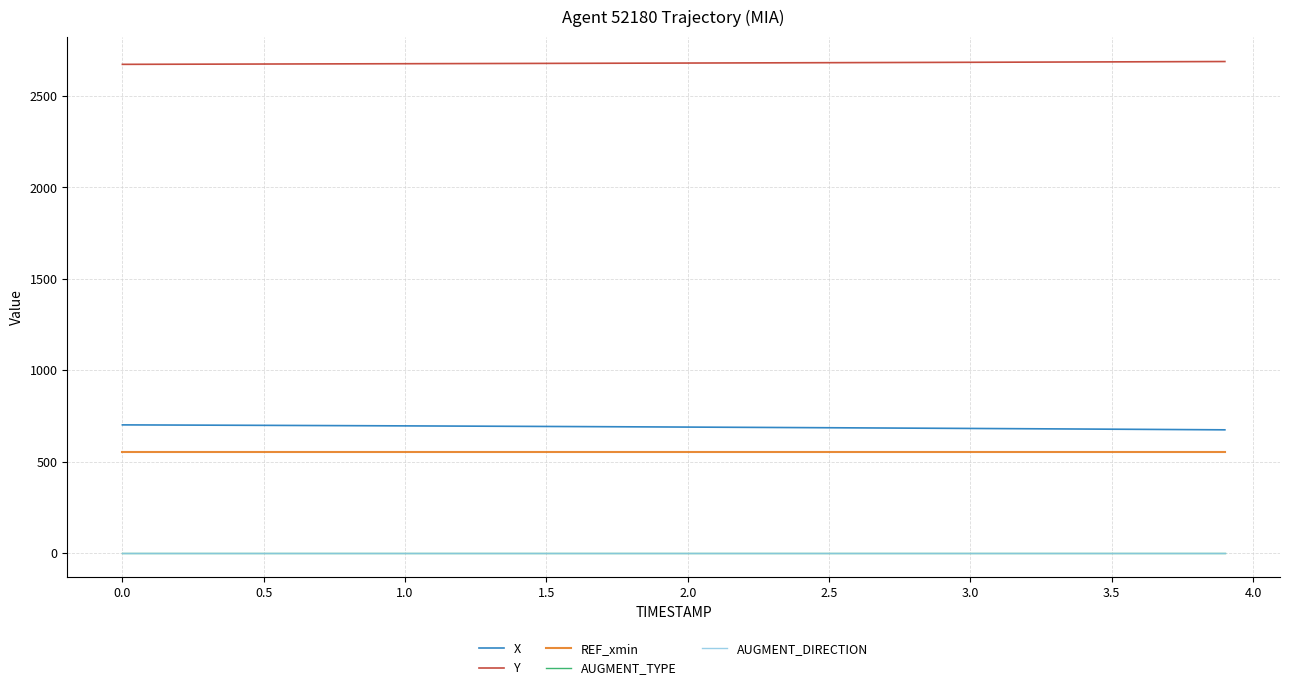

Which series has the largest total across all categories?

Y